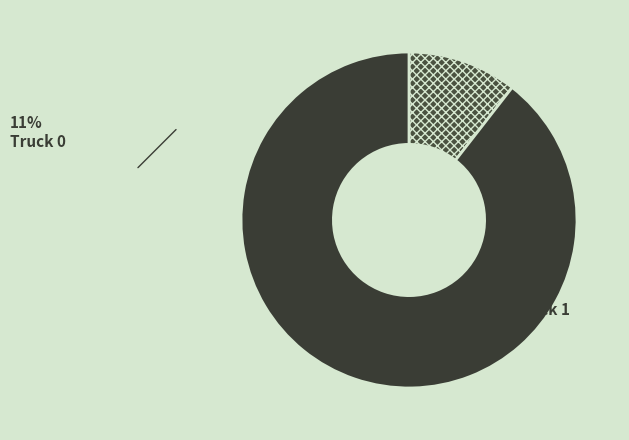

Is it true that Truck 1 is 78% of the pie?

False